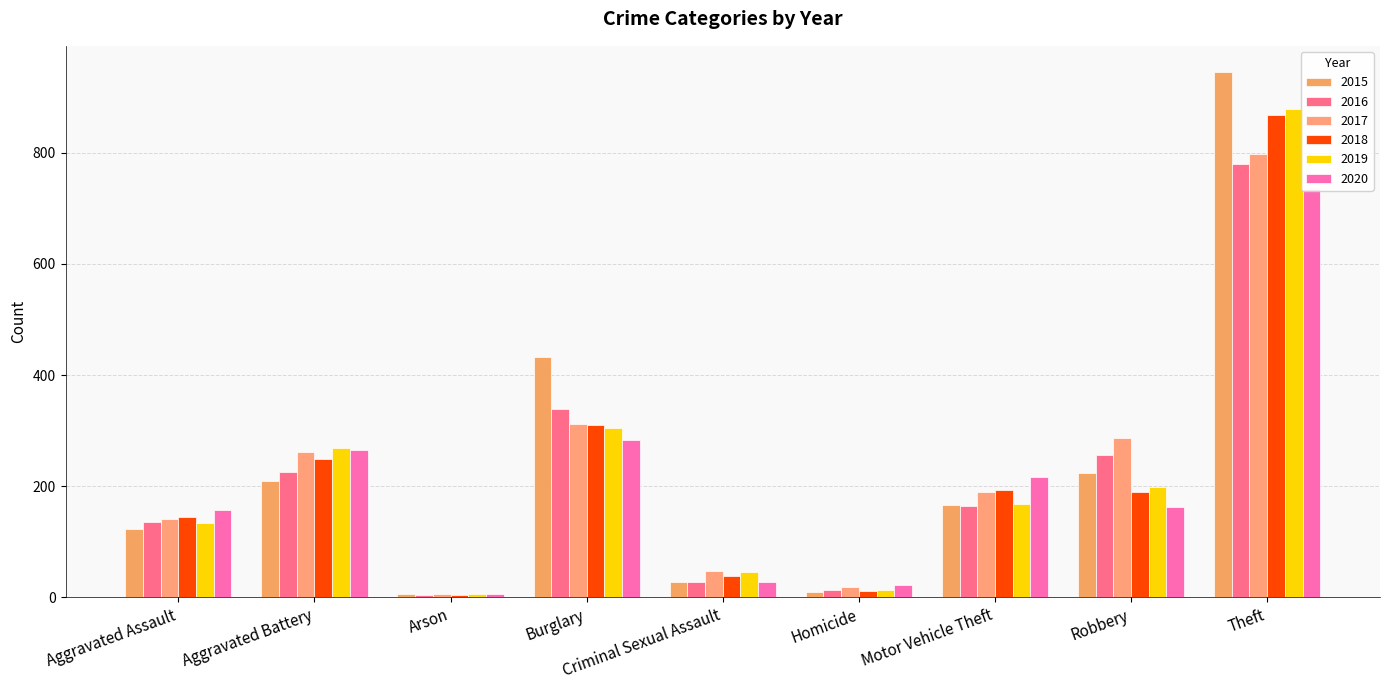

What is the value of the 2019 bar at the 6th from the left?

14